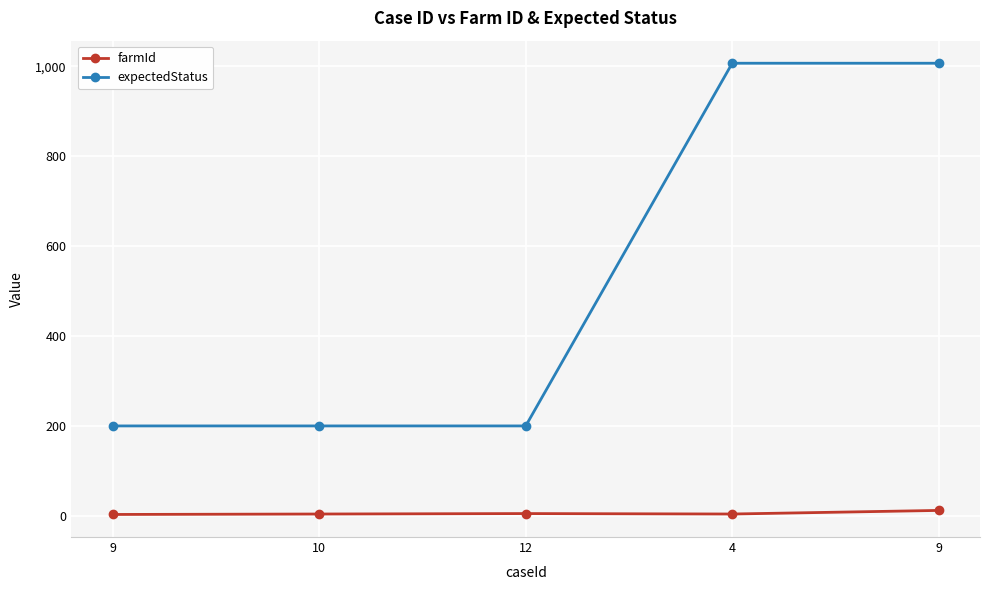

How many data points in farmId are less than 4?

1